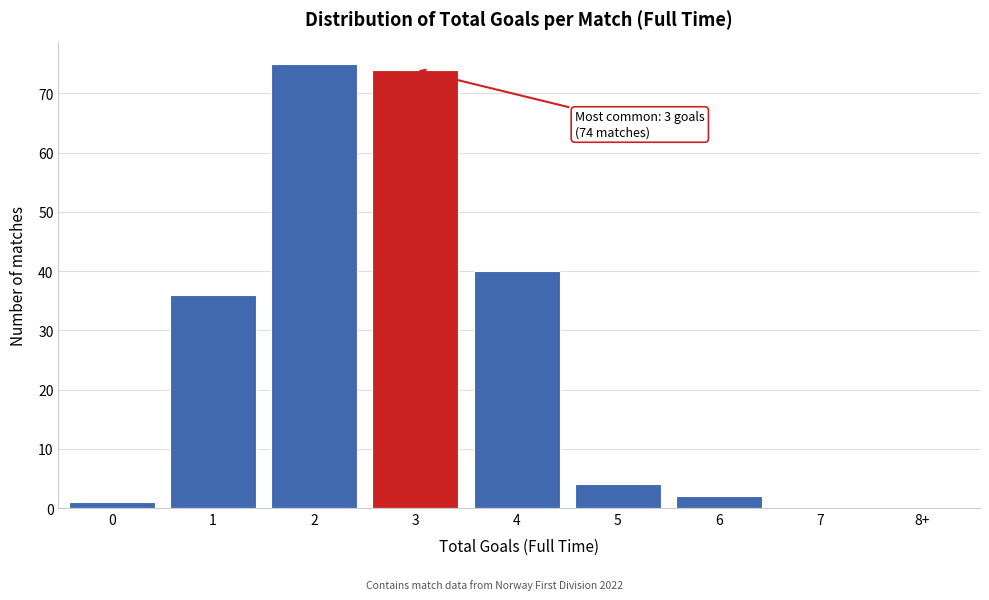

Reading right to left, transcribe all the data shown in this chart.

8+=0	7=0	6=2	5=4	4=40	3=74	2=75	1=36	0=1